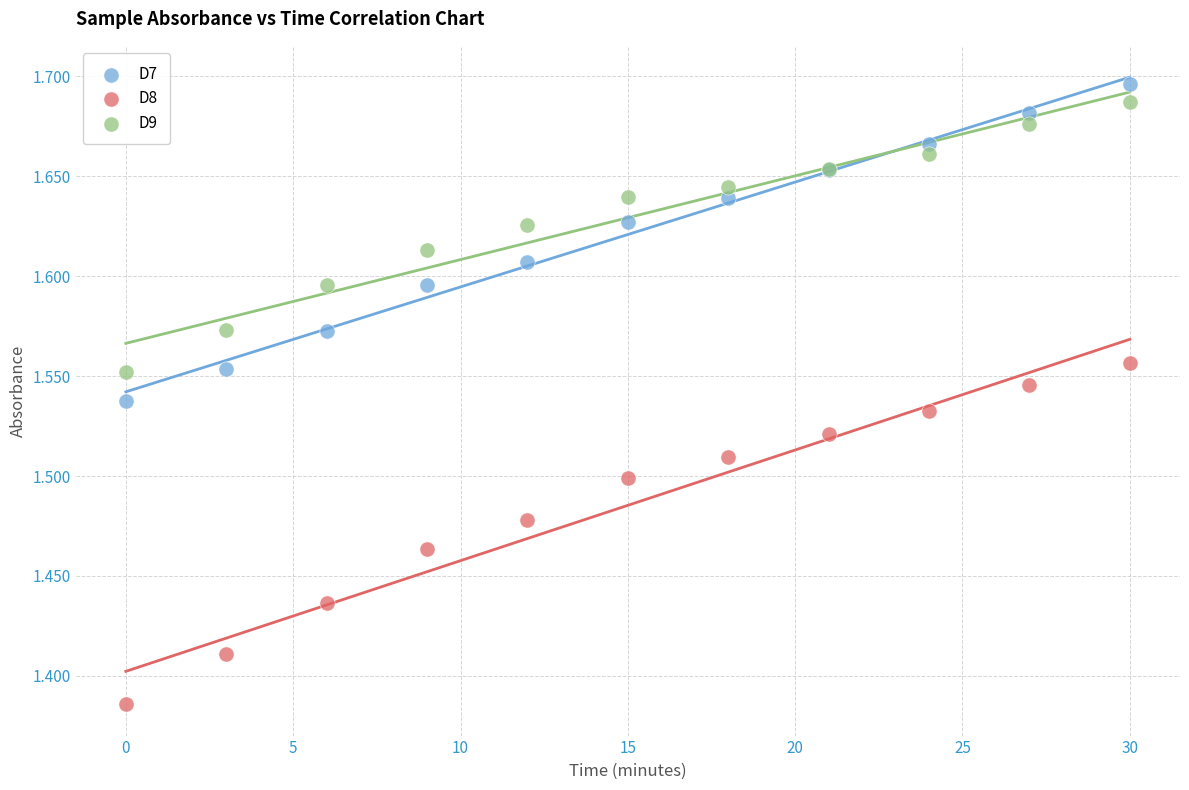

Which series has the largest Y range (max minus min)?

D8